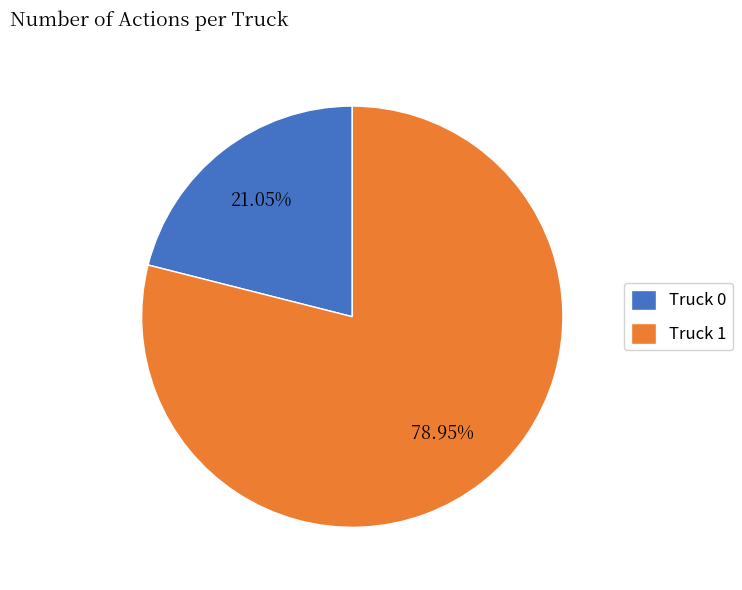

What percentage is the Truck 0 slice, to the nearest percent?

21%